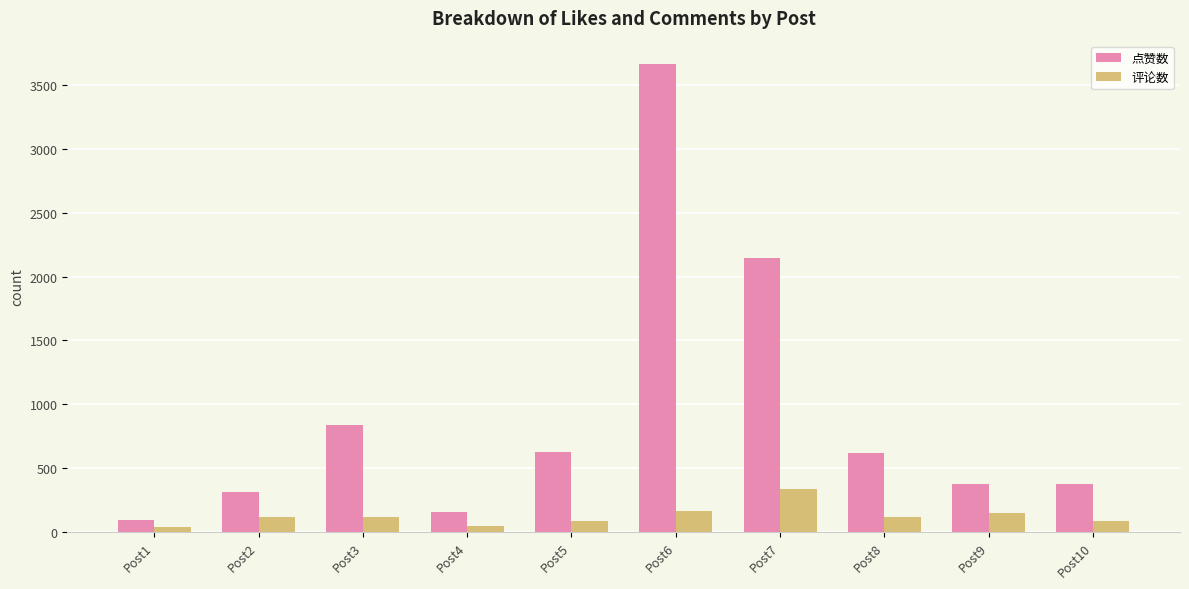

What is the difference between the maximum and second lowest values in the 评论数 series?

293